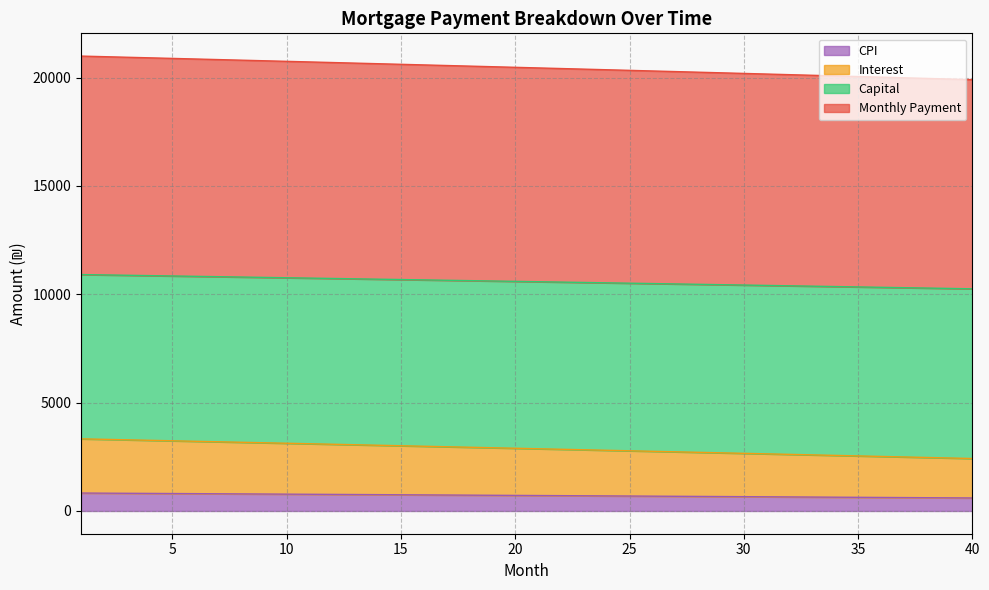

What is the highest value of the CPI series?

827.7